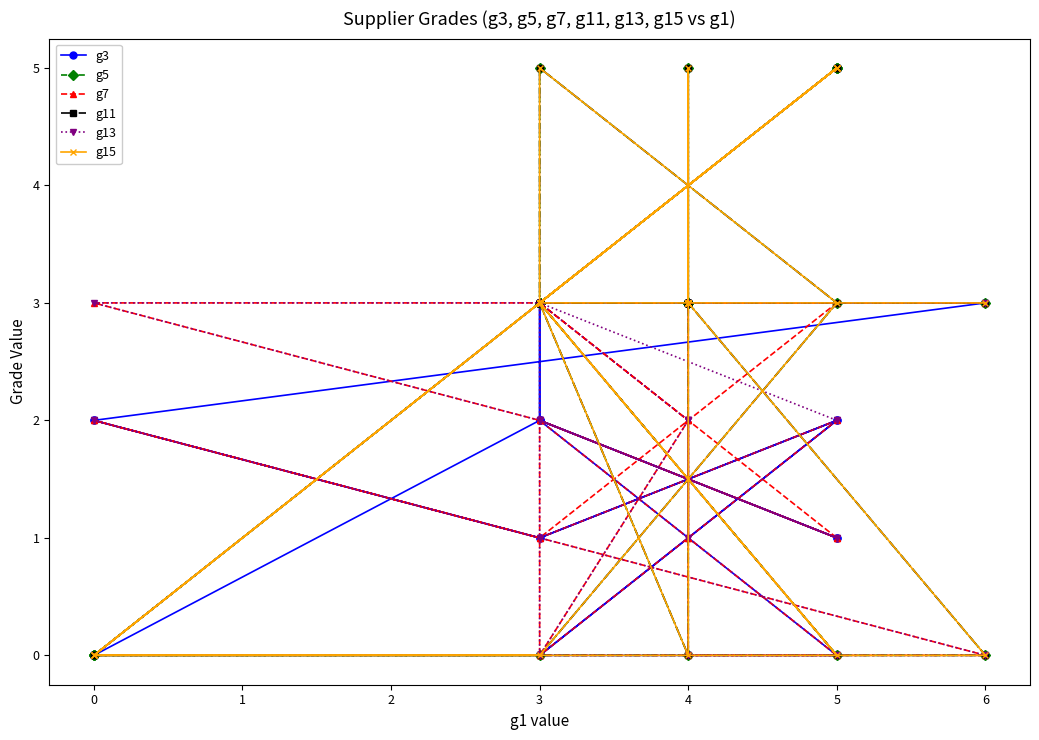

How many lines are shown in the chart?

6